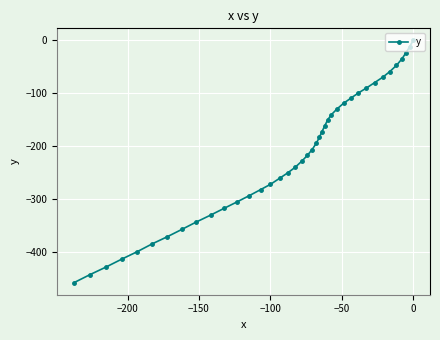

What is the value of the 28th point from the left?

-129.6